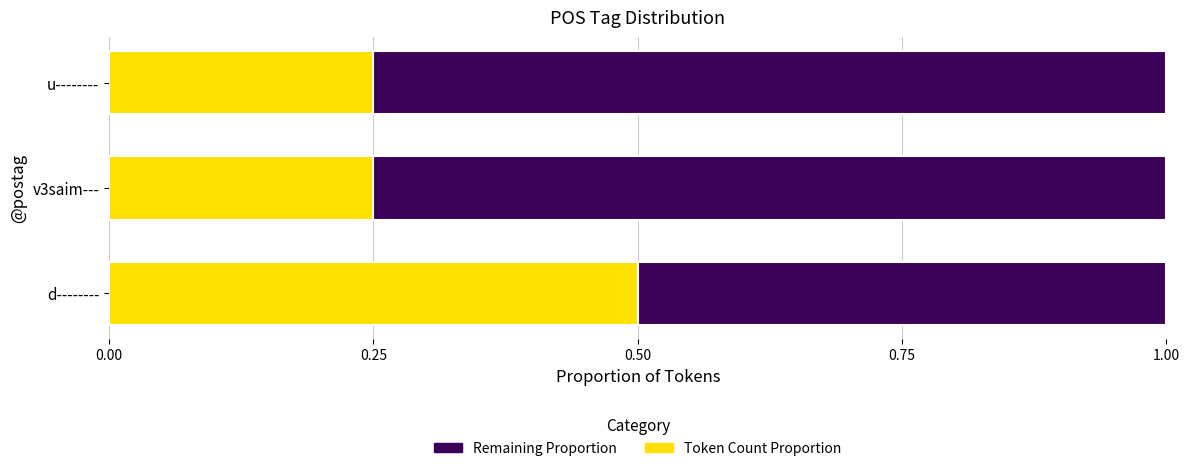

Which category has the highest value in the Token Count Proportion series?

d--------